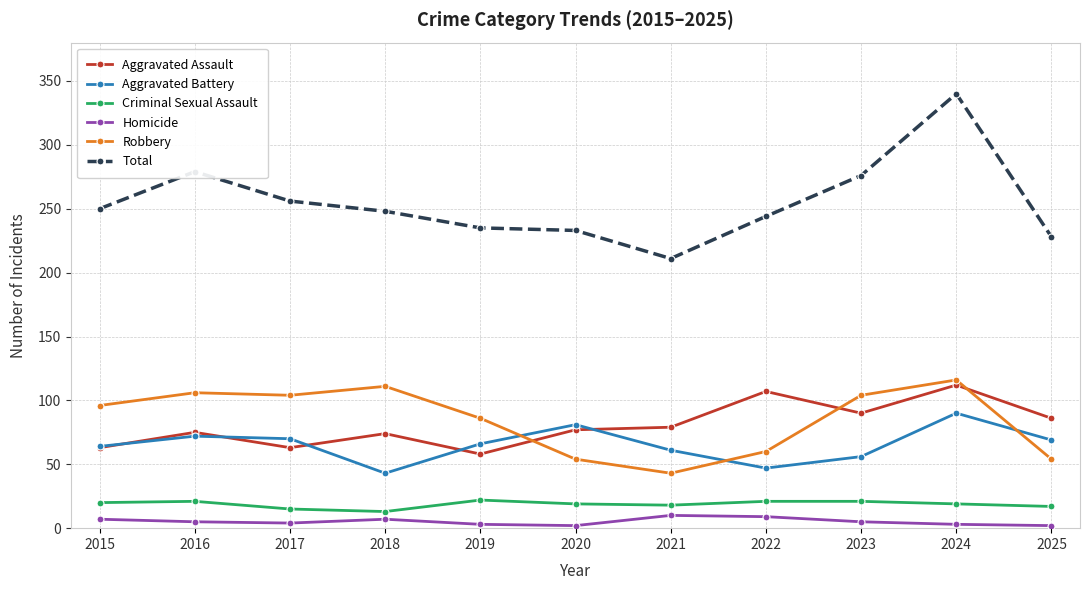

What is the highest value of the Aggravated Battery series?

90